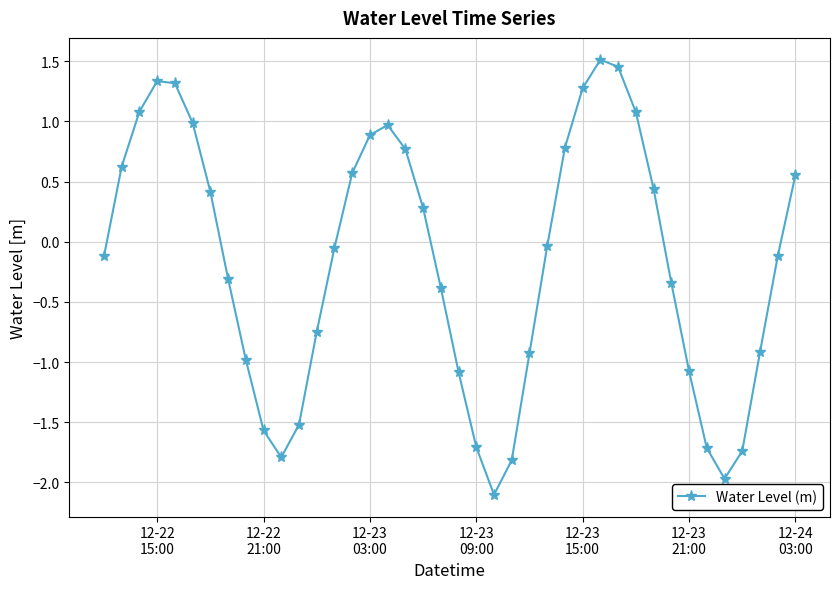

What is the value of the 23rd point from the left?

-2.1